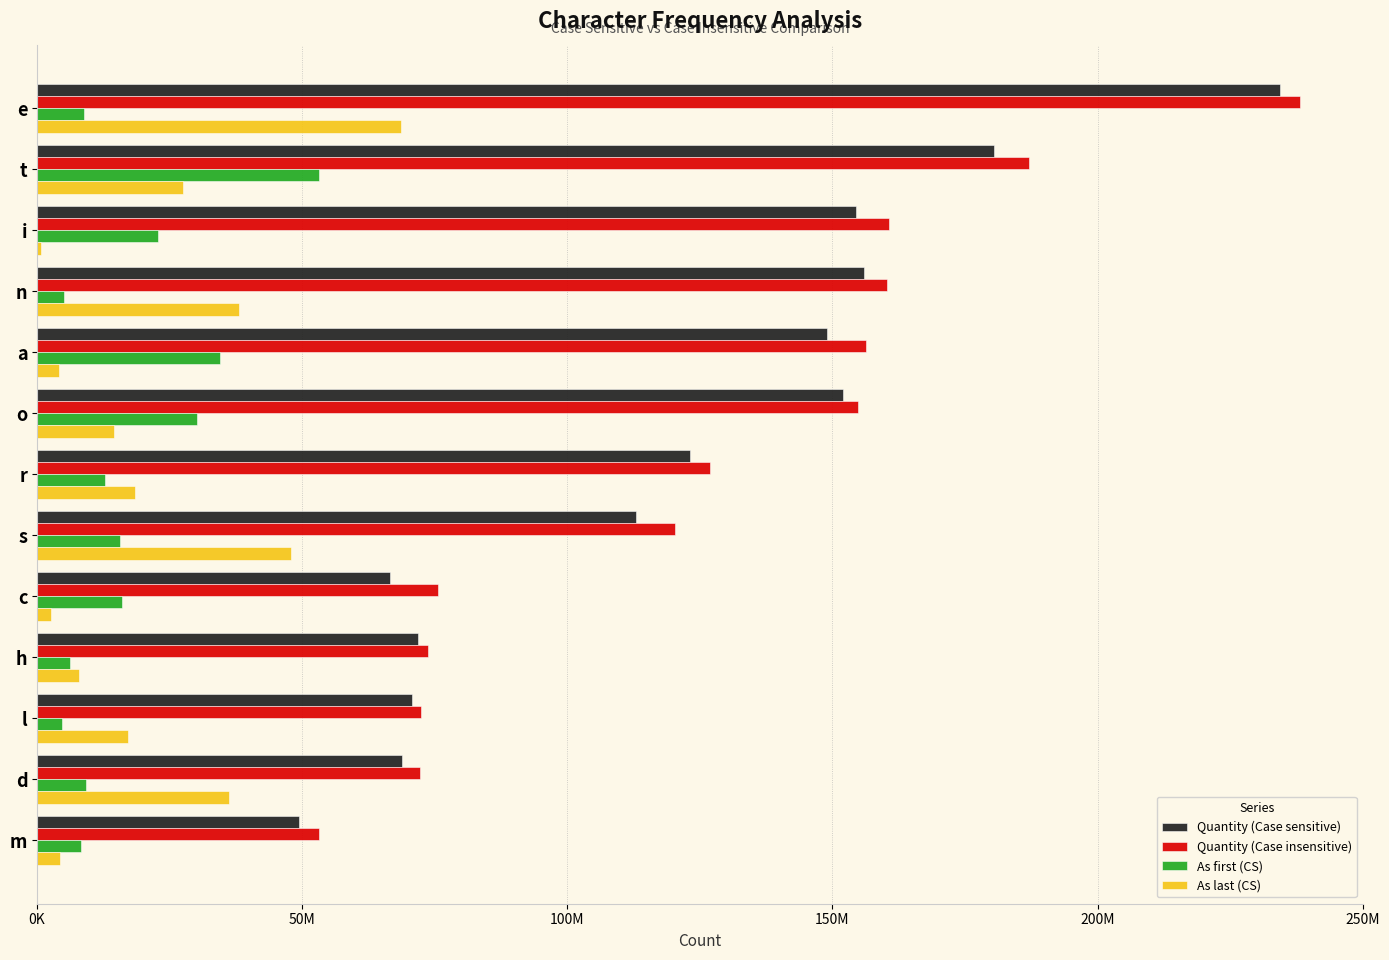

What are all the series names shown in the legend?

Quantity (Case sensitive), Quantity (Case insensitive), As first (CS), As last (CS)